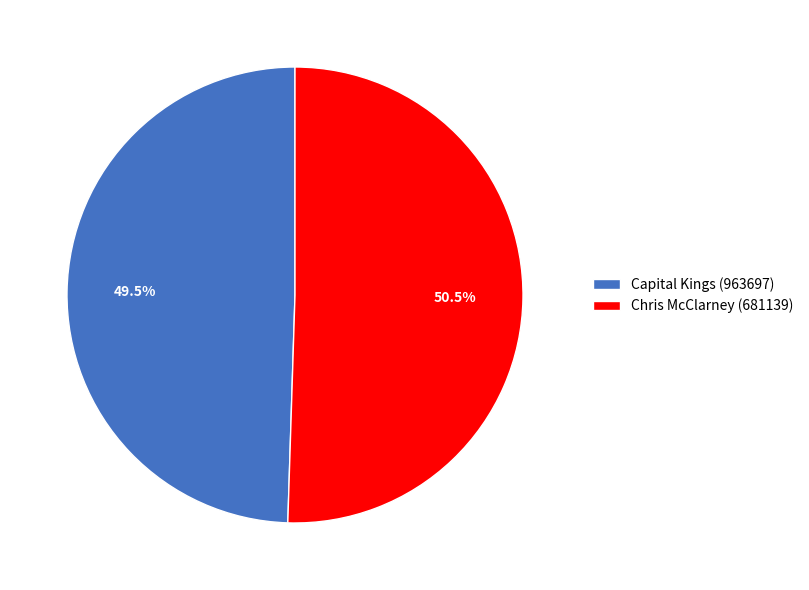

Count the number of slices in the pie.

2